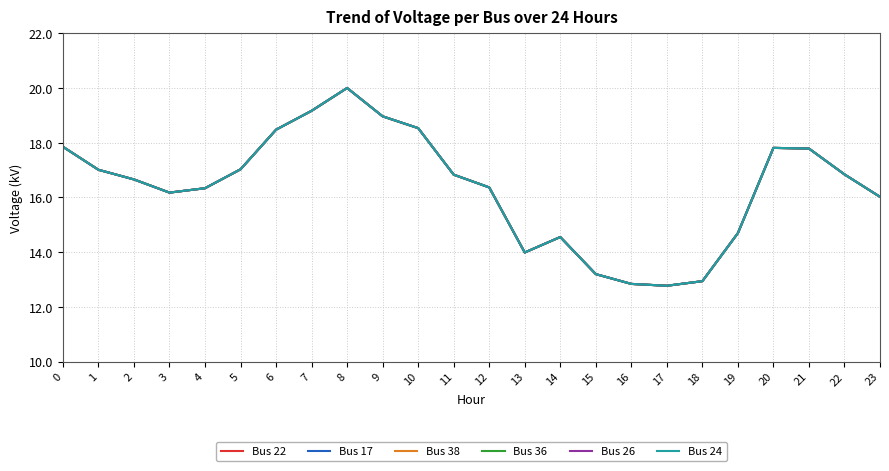

Does the chart have visible grid lines?

Yes